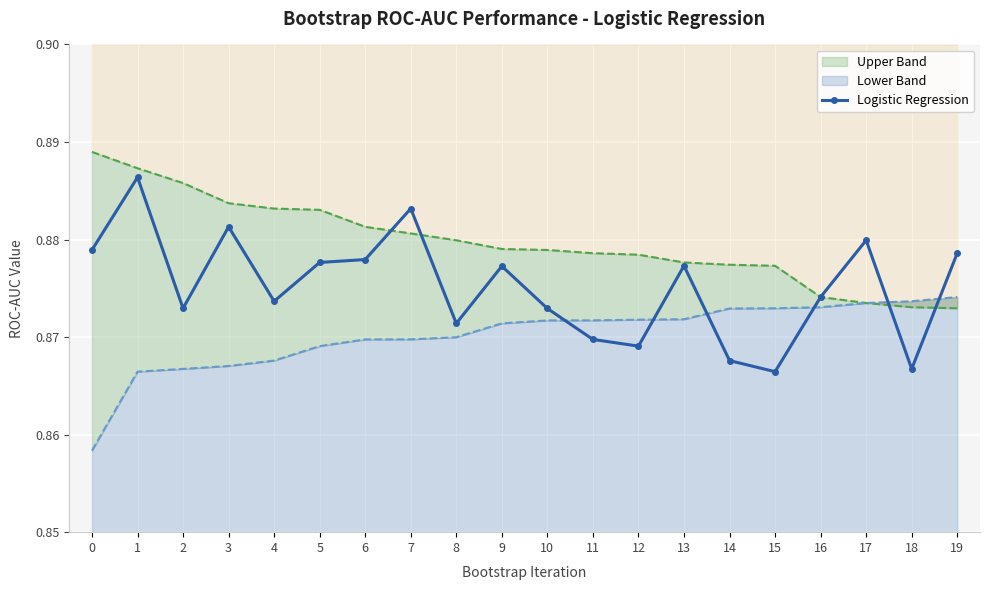

Reading right to left, transcribe all the data shown in this chart.

0.9	0.9	0.9	0.9	0.9	0.9	0.9	0.9	0.9	0.9	0.9	0.9	0.9	0.9	0.9	0.9	0.9	0.9	0.9	0.9